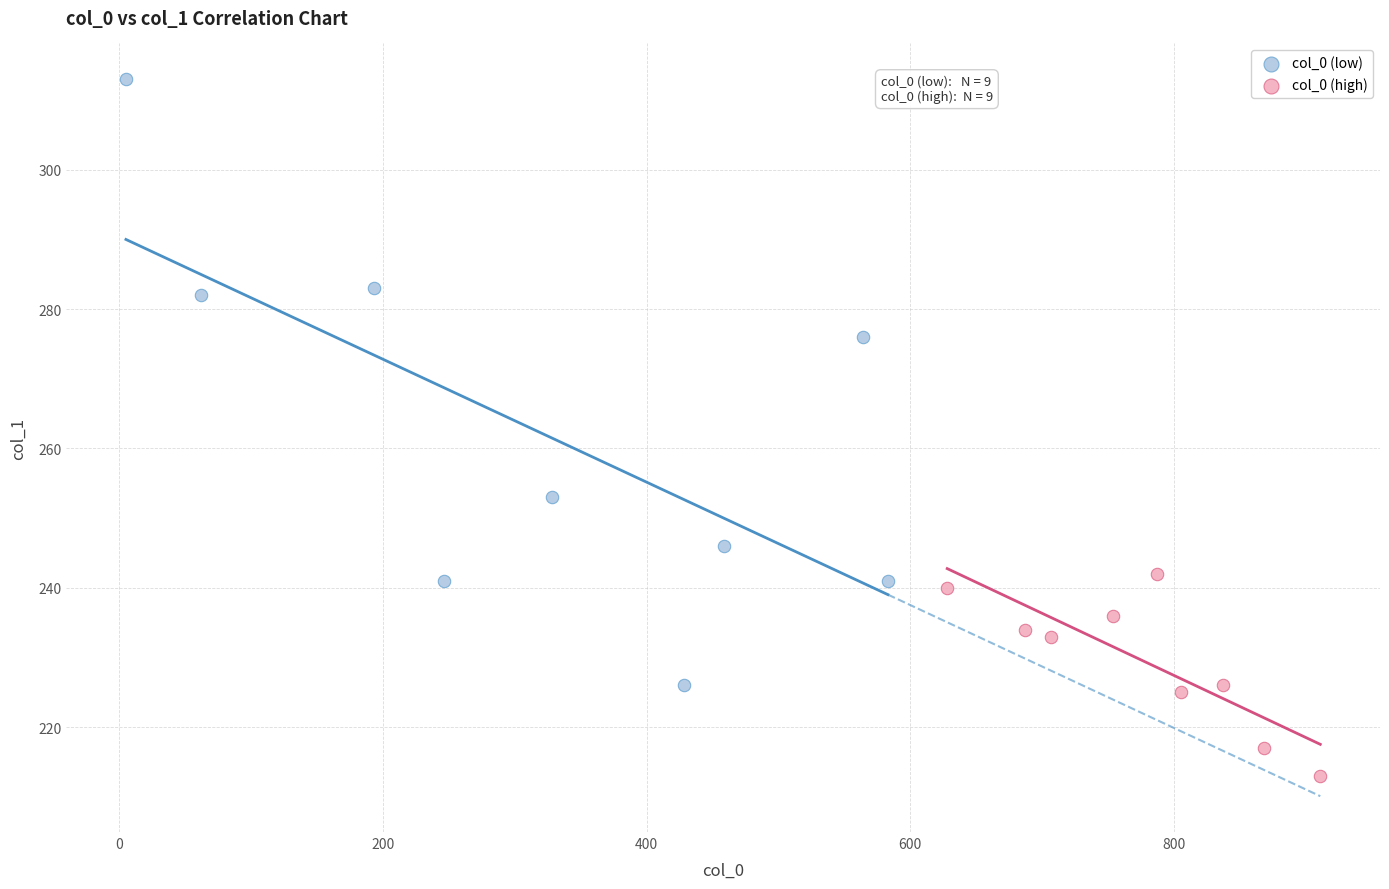

Which series reaches the maximum Y coordinate?

col_0 (low)